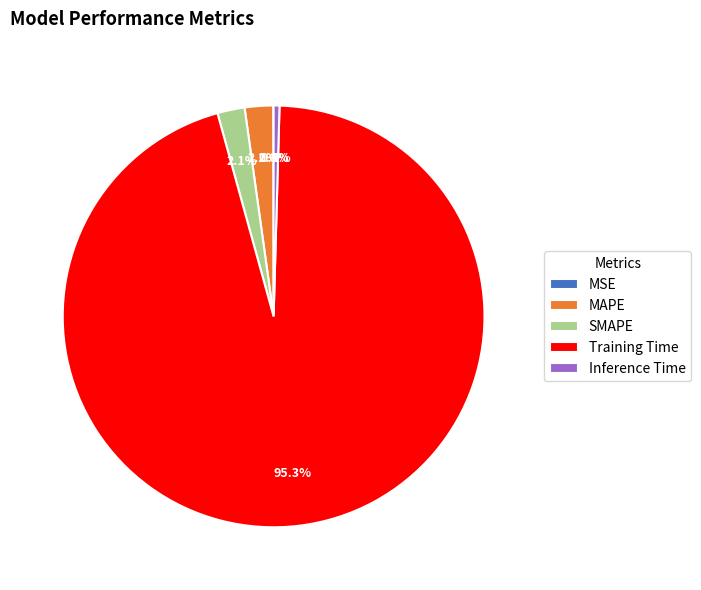

Is the sum of MAPE and Training Time greater than half?

Yes